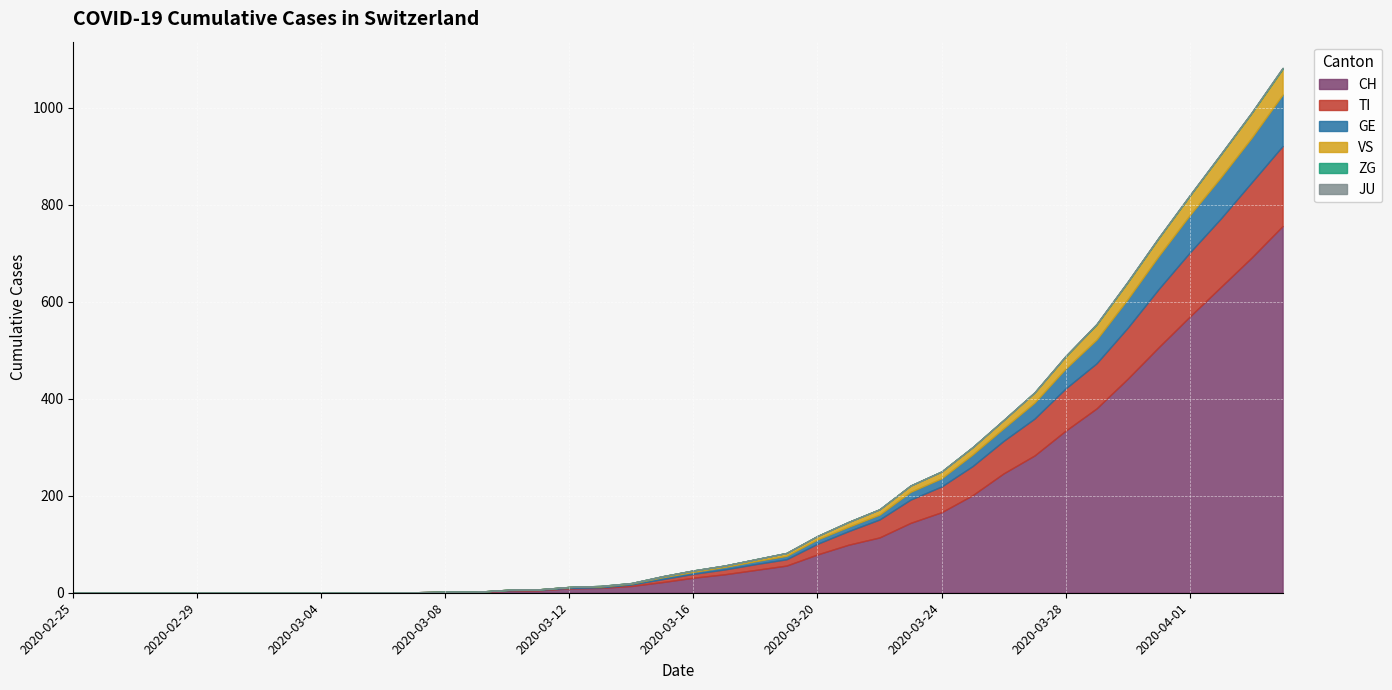

Reading left to right, transcribe all the data shown in this chart.

CH: 0	0	0	0	0	0	0	0	0	0	1	1	2	2	4	5	9	10	14	22	31	38	47	56	79	99	114	144	166	201	246	283	334	380	441	506	569	630	691	756
TI: 0	0	0	0	0	0	0	0	0	0	0	0	0	0	1	1	1	1	3	6	8	10	12	13	22	28	37	48	53	60	67	76	87	93	105	120	132	141	155	165
GE: 0	0	0	0	0	0	0	0	0	0	0	0	0	0	1	1	2	2	2	4	4	5	6	7	9	9	10	16	17	24	26	33	41	49	59	68	77	85	92	106
VS: 0	0	0	0	0	0	0	0	0	0	0	0	0	0	0	0	0	1	1	2	3	3	4	6	7	10	11	13	14	15	17	21	25	31	35	37	40	47	51	53
ZG: 0	0	0	0	0	0	0	0	0	0	0	0	0	0	0	0	0	0	0	0	0	0	0	0	0	0	0	0	0	0	0	0	1	1	1	1	1	1	1	2
JU: 0	0	0	0	0	0	0	0	0	0	0	0	0	0	0	0	0	0	0	0	0	0	0	0	0	0	0	0	0	0	0	0	0	0	0	0	0	0	0	0